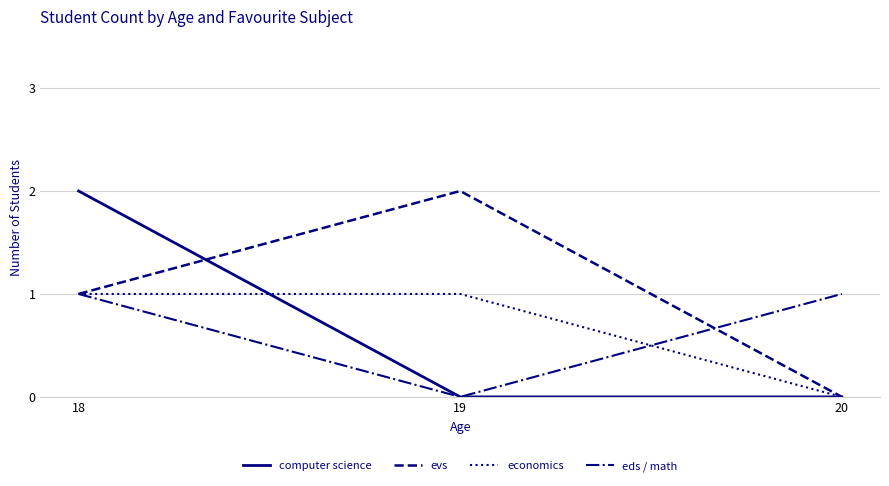

Is it true that evs equals 3 at 19?

False